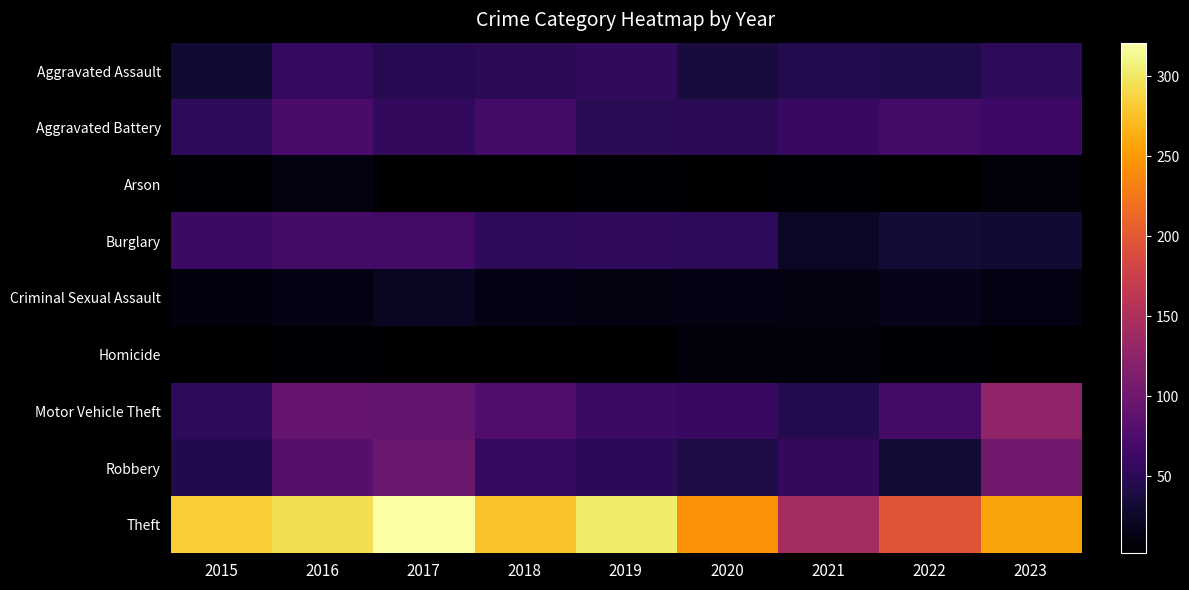

At which category does the chart reach its peak across all series?

2017